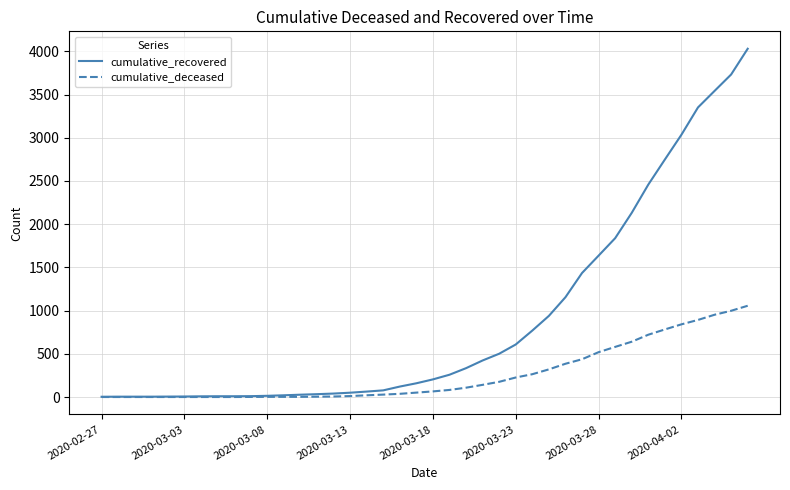

Which series has the largest total across all categories?

cumulative_recovered